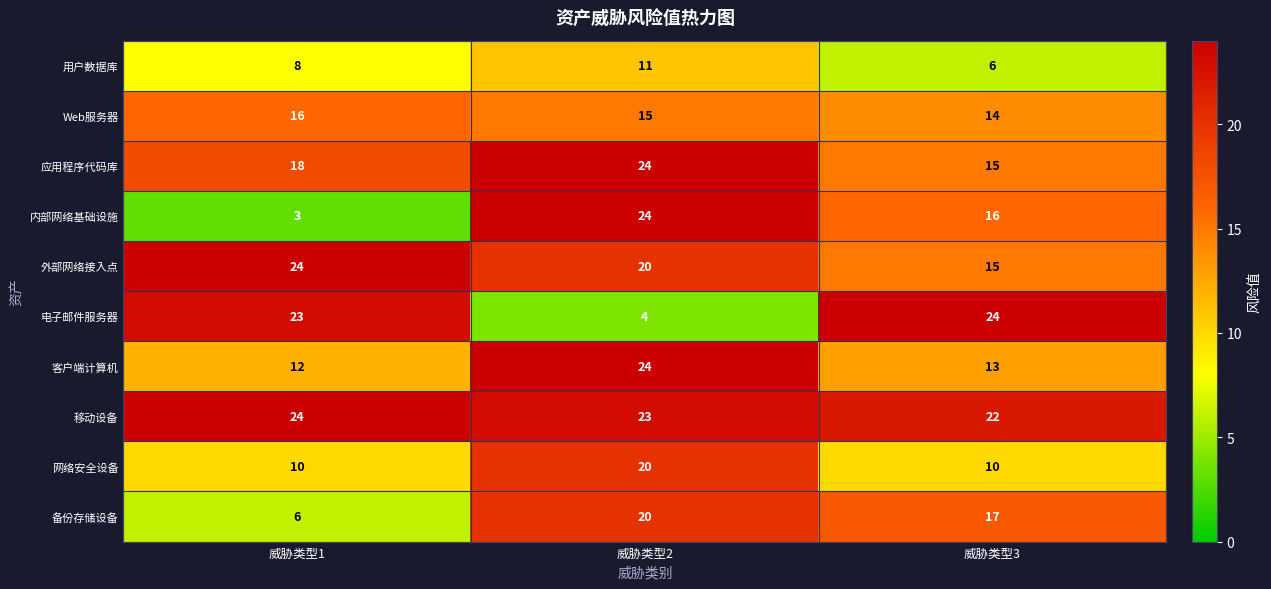

At how many categories does at least one series exceed 12?

3